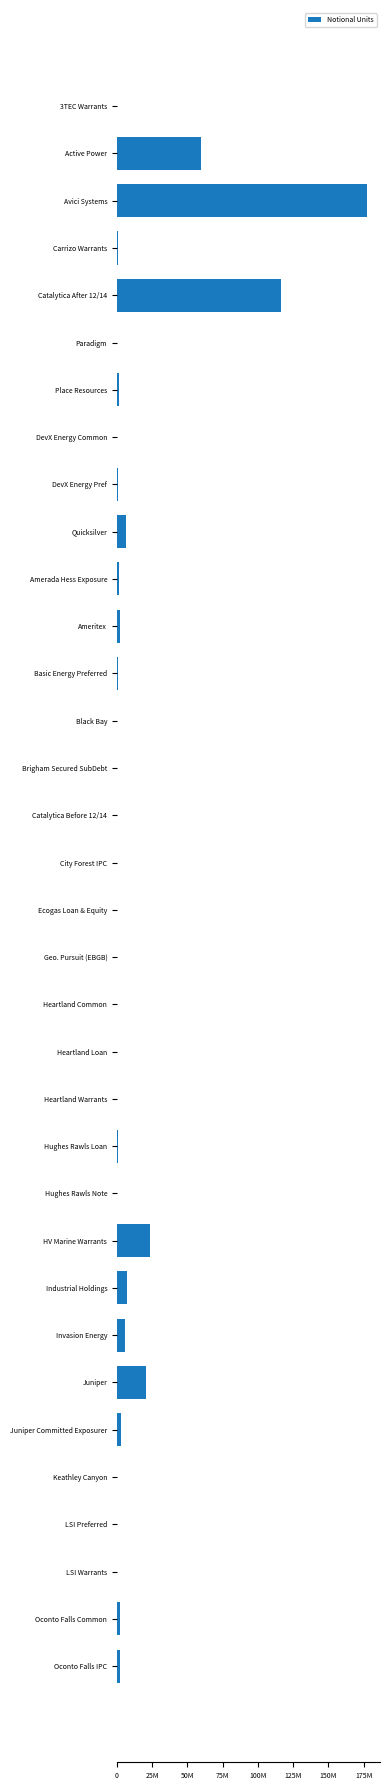

At which category does the chart reach its peak across all series?

Avici Systems